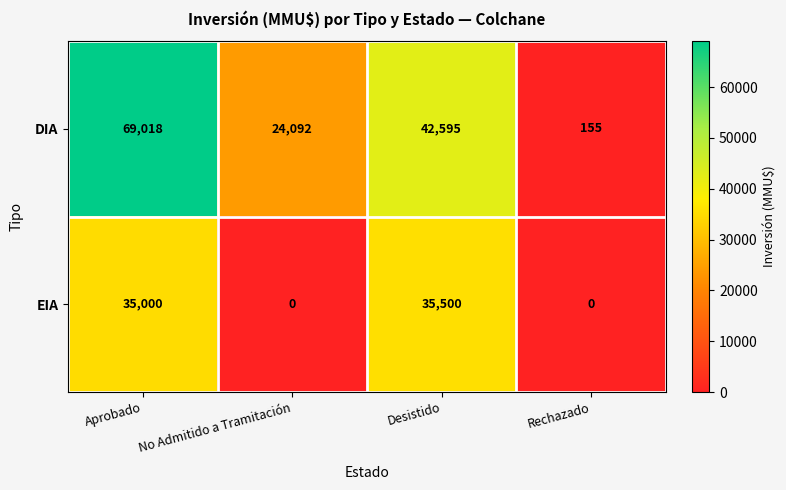

Is the value of DIA at Rechazado greater than the value of EIA at Rechazado?

Yes